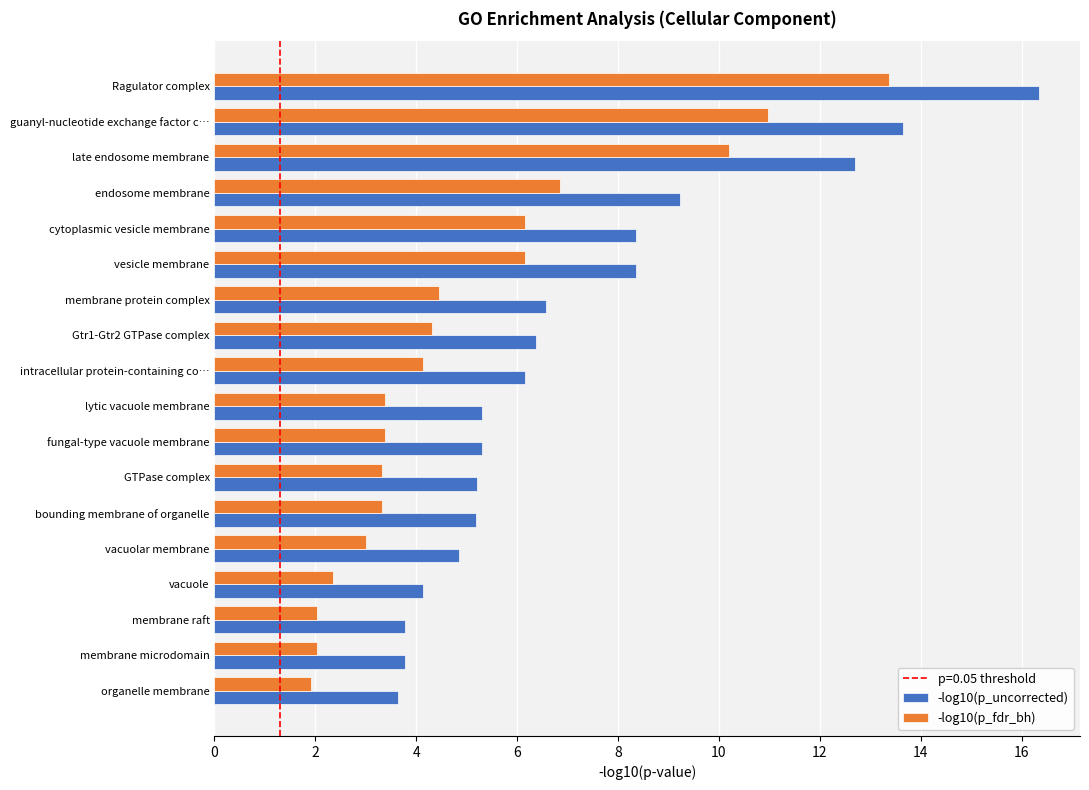

Rank the series at membrane protein complex from highest to lowest value.

-log10(p_uncorrected), -log10(p_fdr_bh)